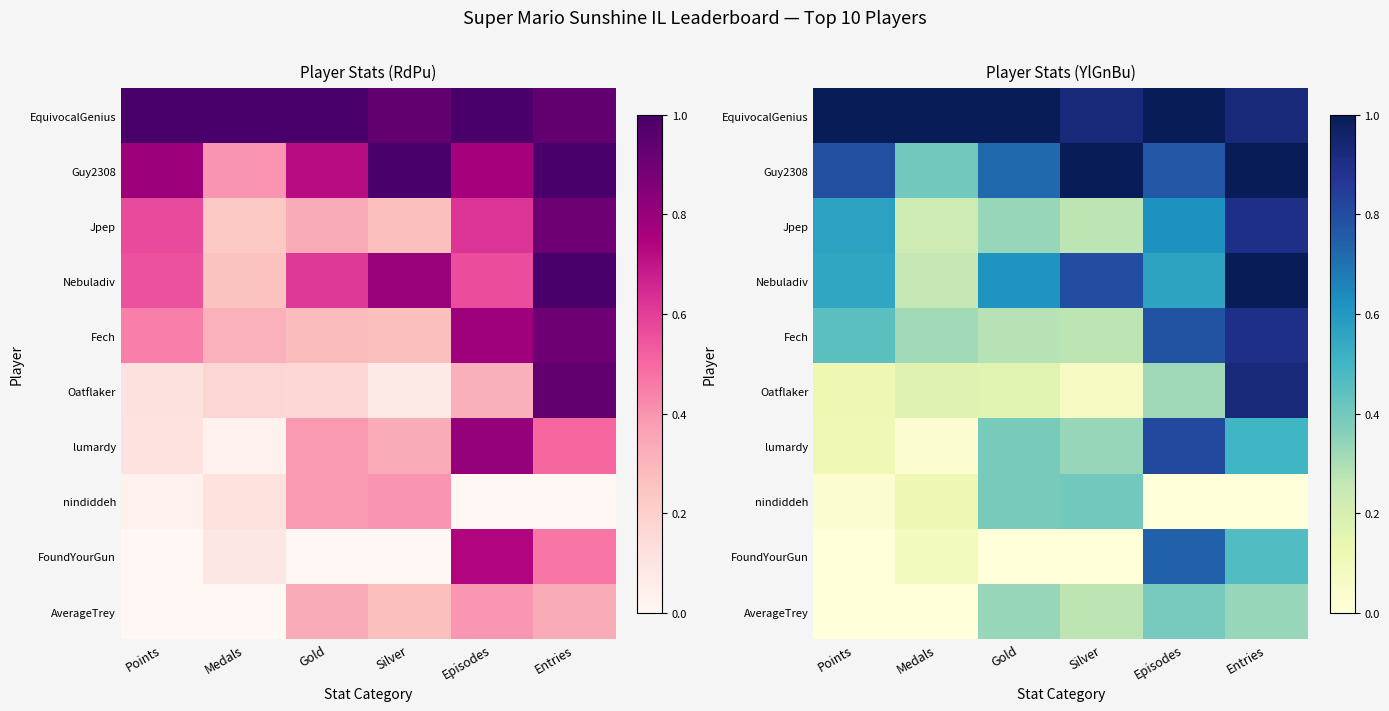

How many distinct data groups are displayed?

10